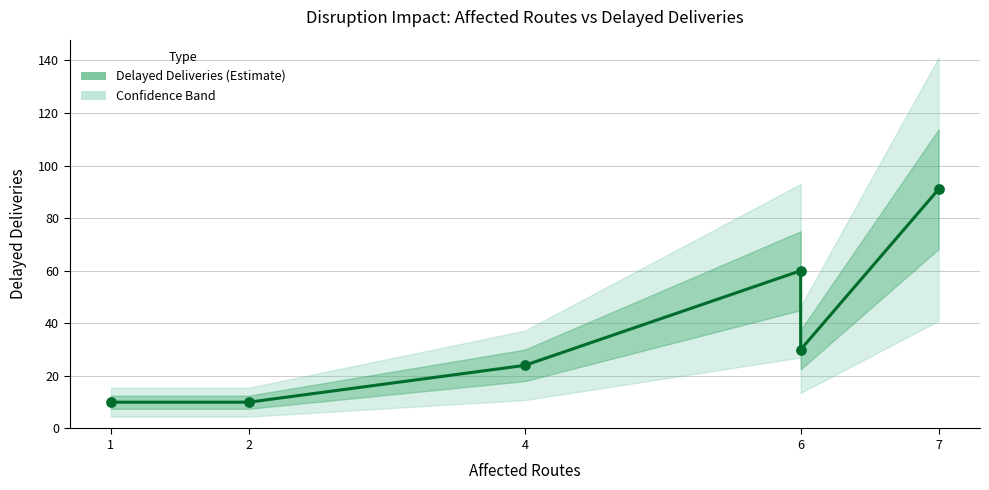

What is the change in value from 4 to 6?

+36